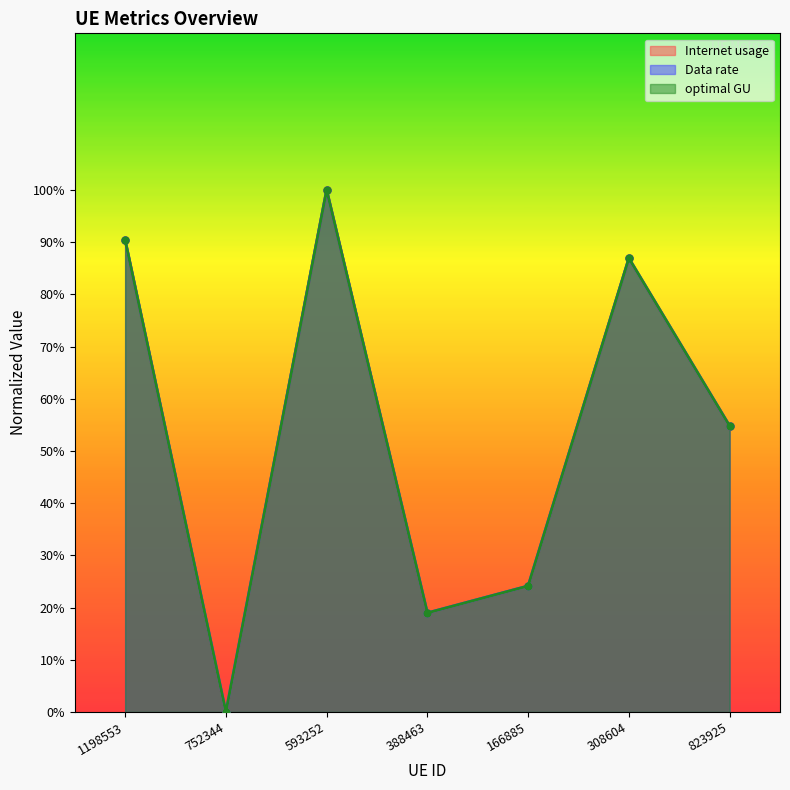

What are all the series names shown in the legend?

Internet usage, Data rate, optimal GU